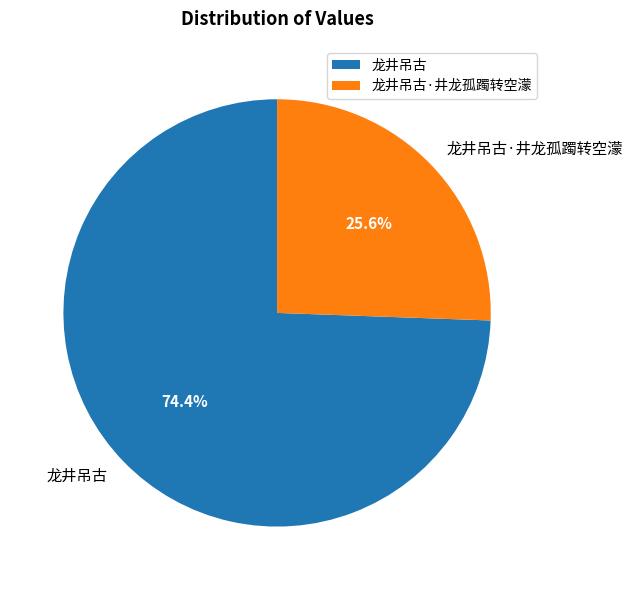

What portion of the pie excludes 龙井吊古·井龙孤躅转空濛?

74.4%